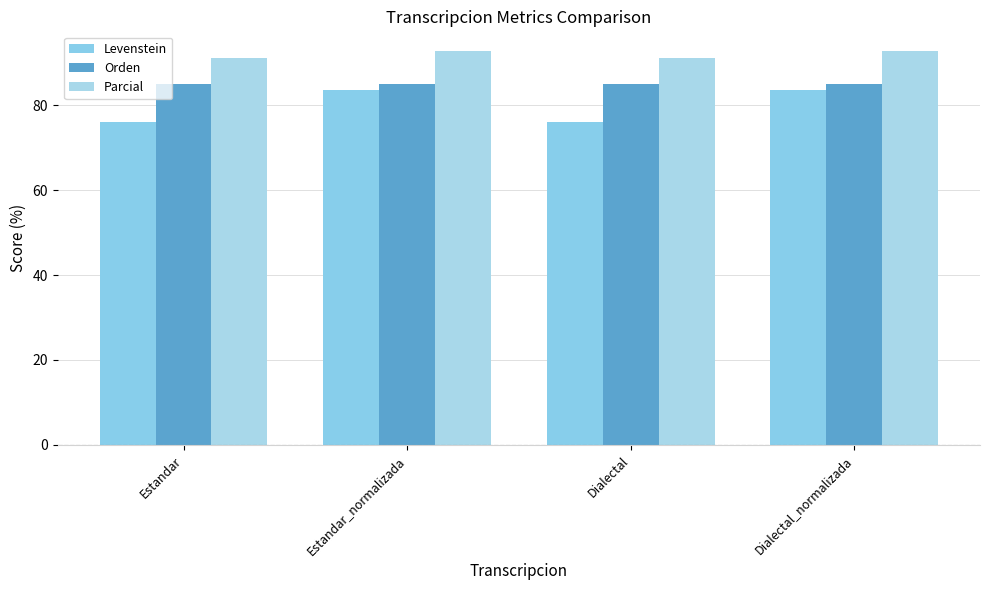

How many bars are there in total?

12